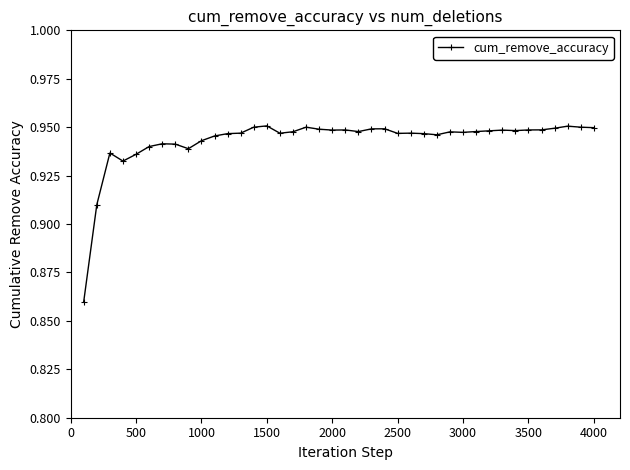

What is the sum of all values?

37.7